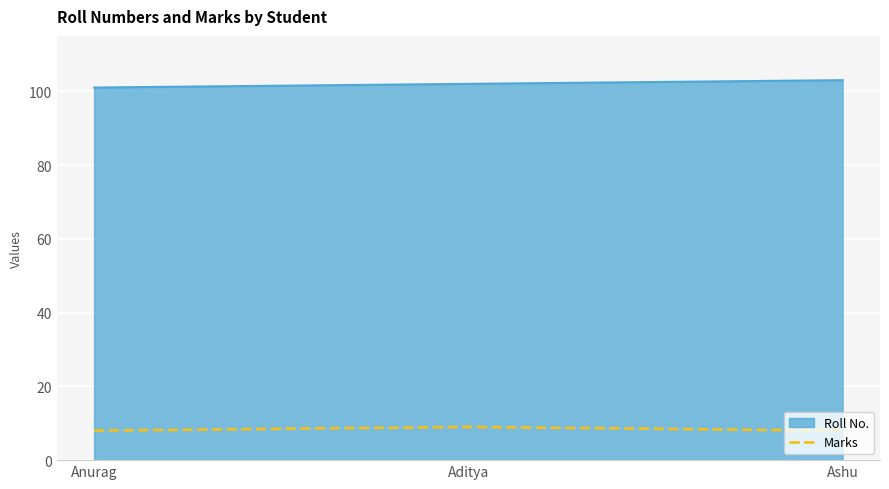

At Aditya, list the series in order from largest to smallest.

Roll No., Marks